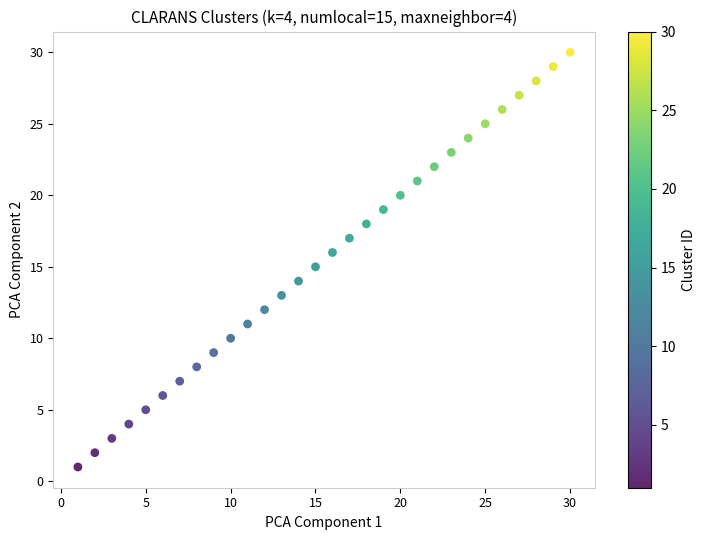

What is the range of Y values (max minus min)?

29